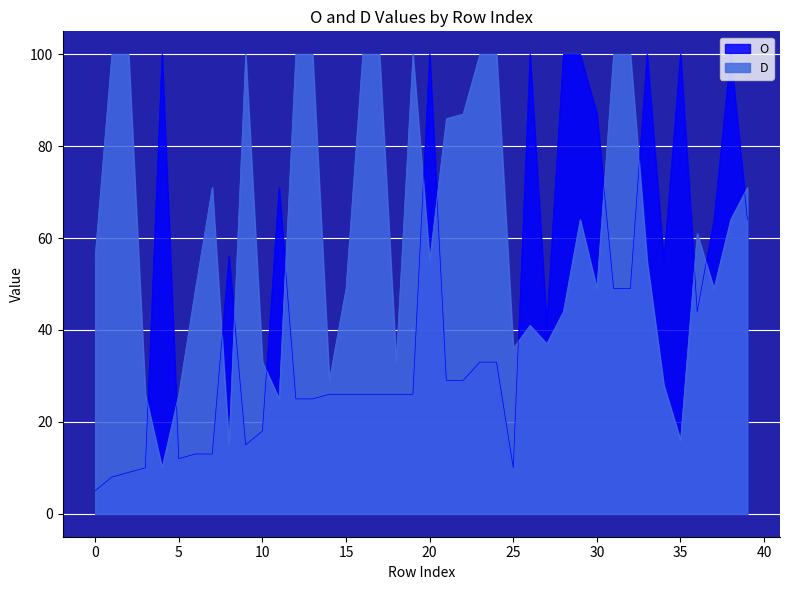

What is the difference between the maximum and minimum values in the O series?

95